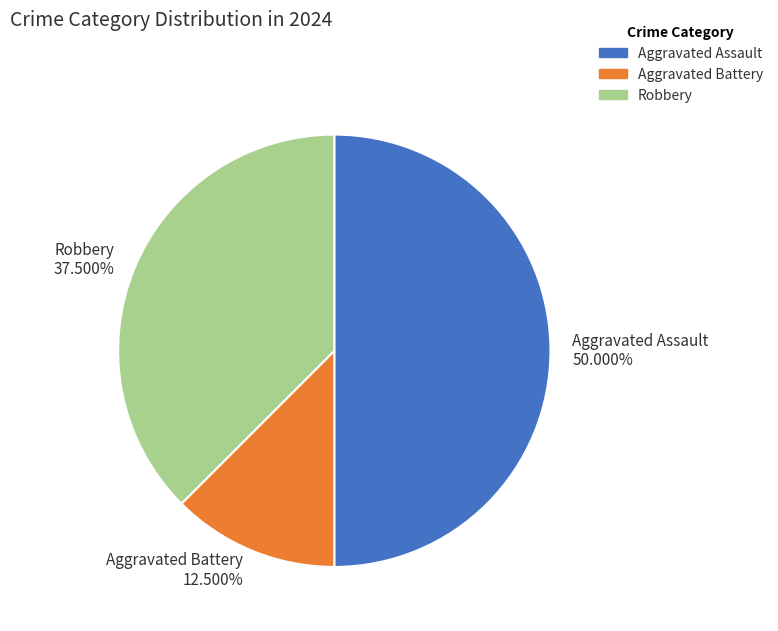

Which slice is the smallest?

Aggravated Battery